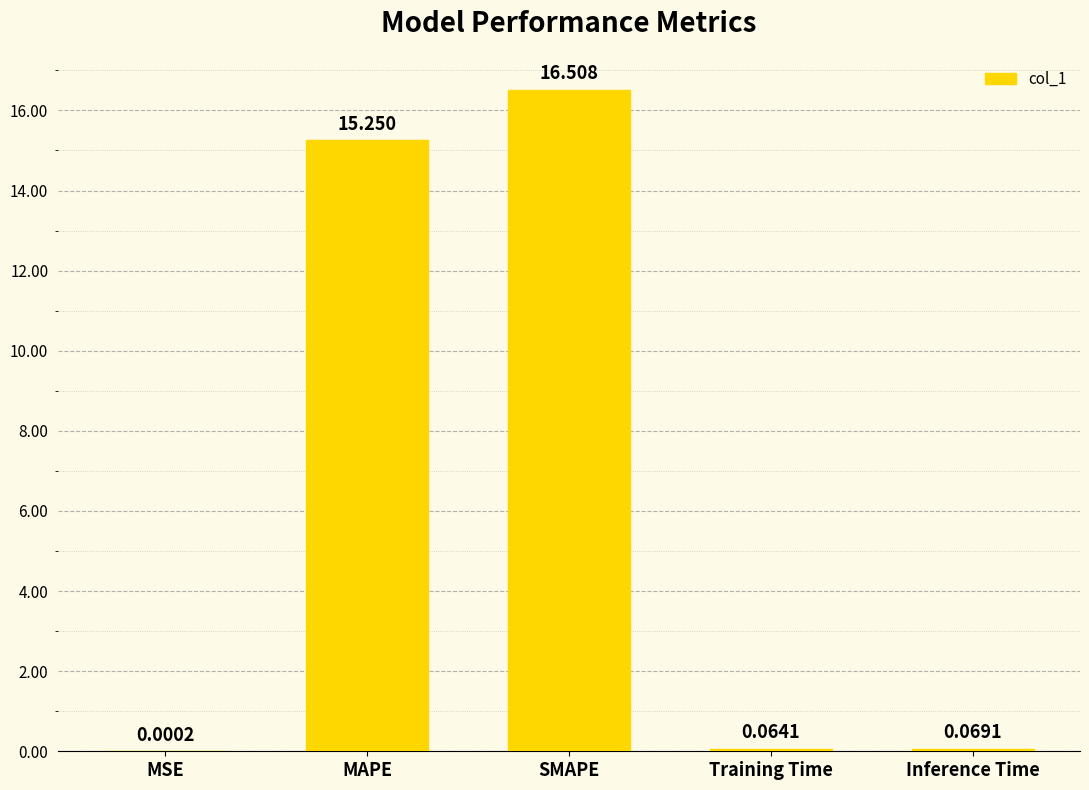

What is the sum of all values?

31.9